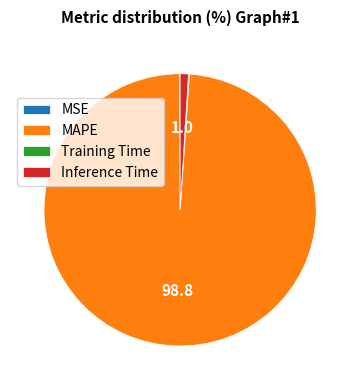

Does MAPE account for over 50% of the chart?

Yes